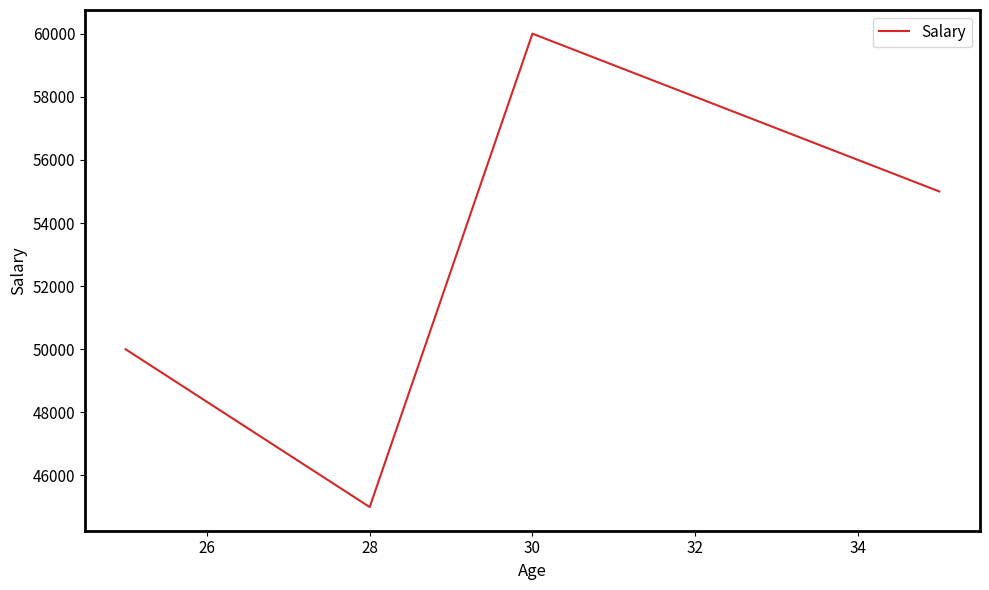

What is the greatest value displayed?

60000